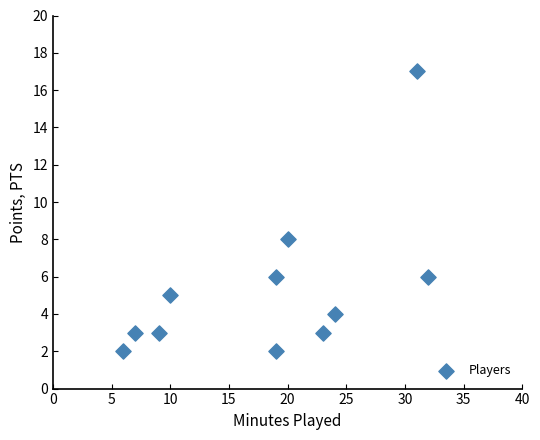

What is the range of Y values (max minus min)?

15